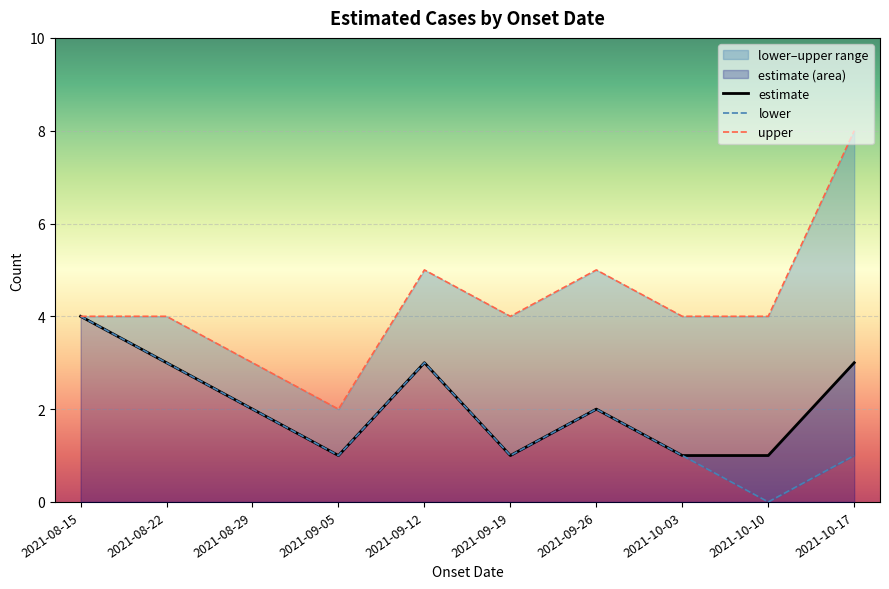

True or false: lower and estimate cross at least once.

False